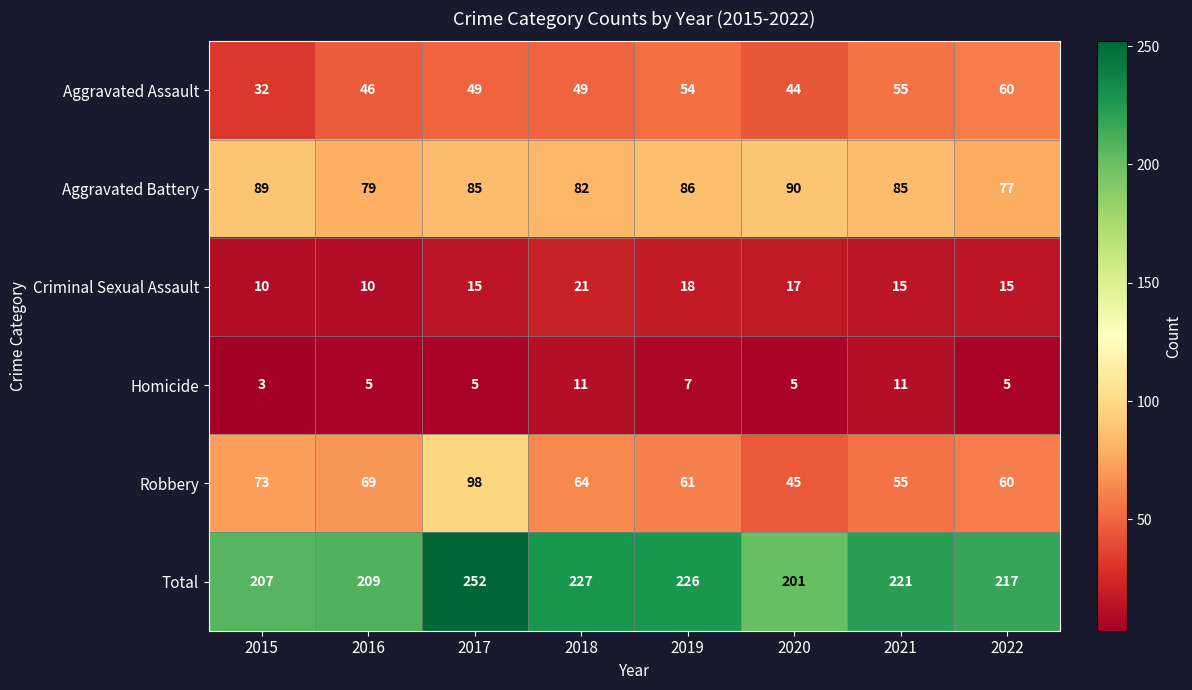

What is the sum of all Criminal Sexual Assault values?

121